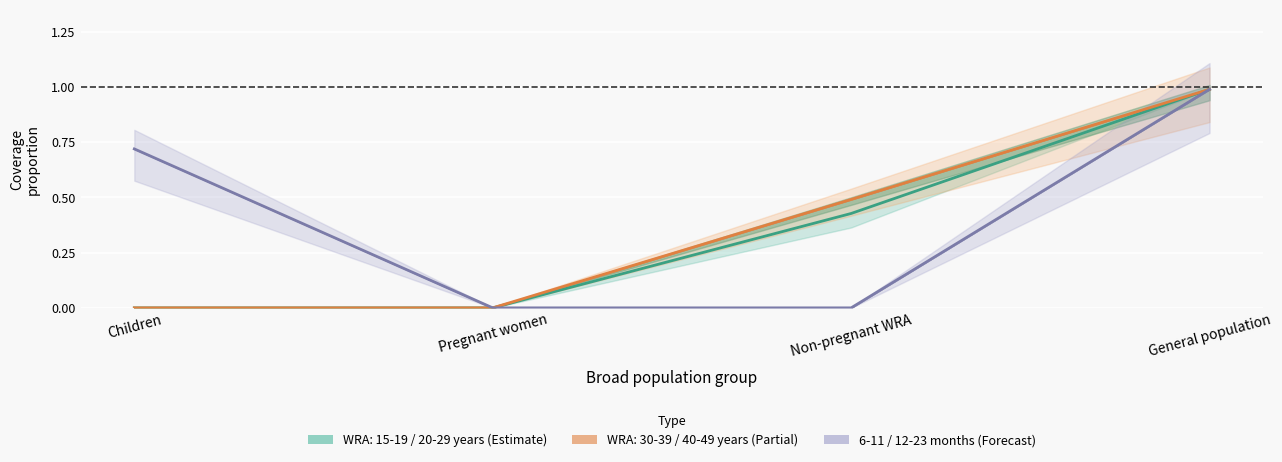

True or false: WRA: 15-19 years and WRA: 20-29 years cross at least once.

False